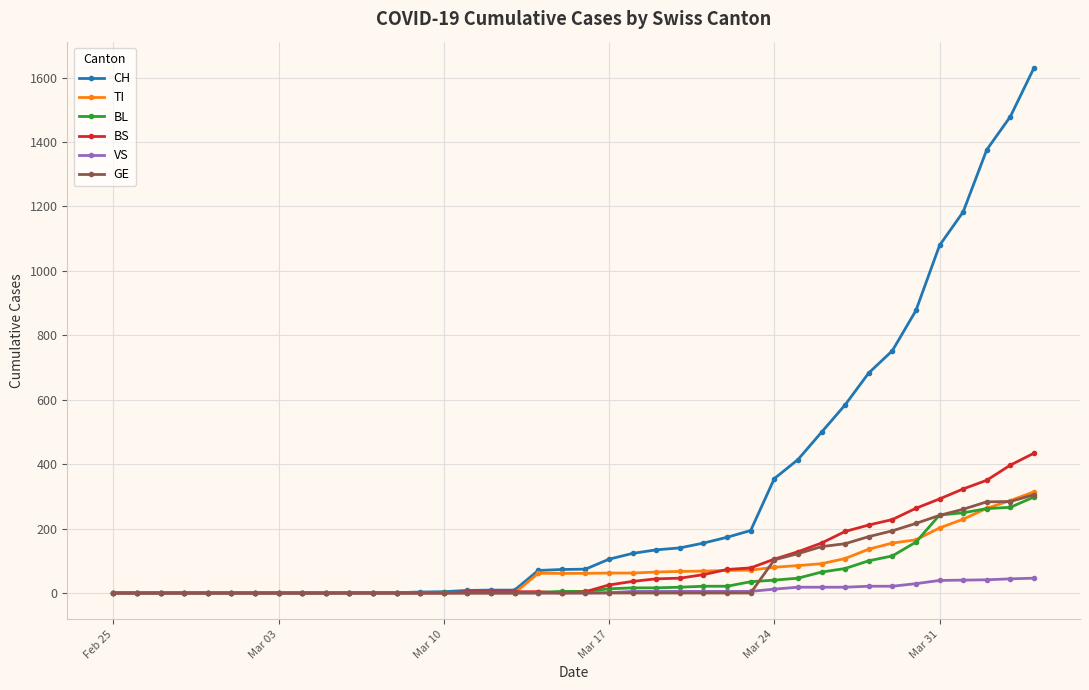

What is the highest value of the TI series?

314